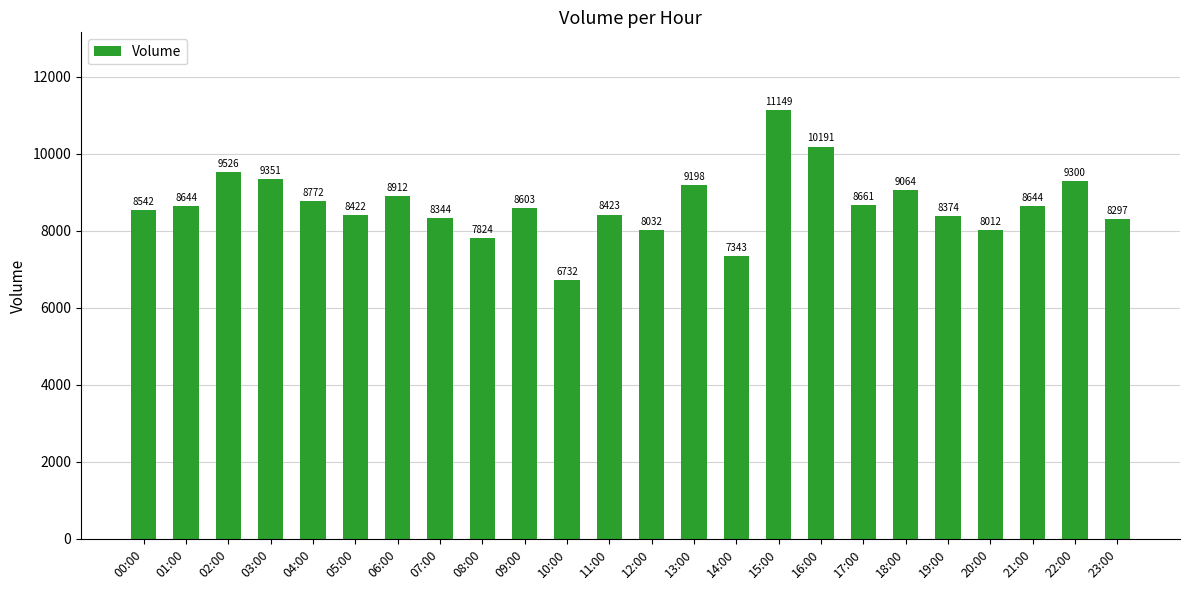

At which category does the chart reach its peak across all series?

15:00